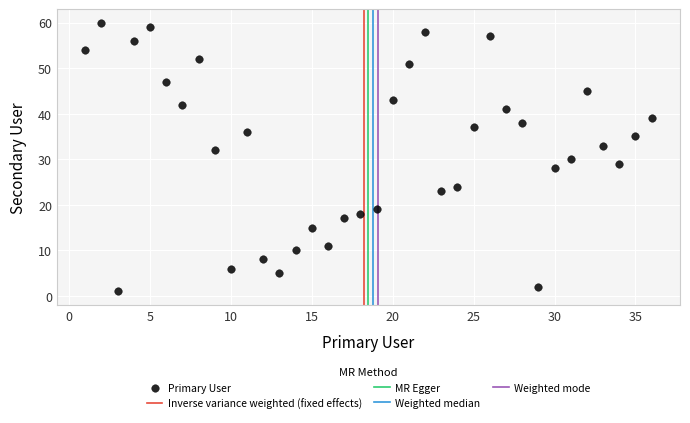

What is the range of X values (max minus min)?

35